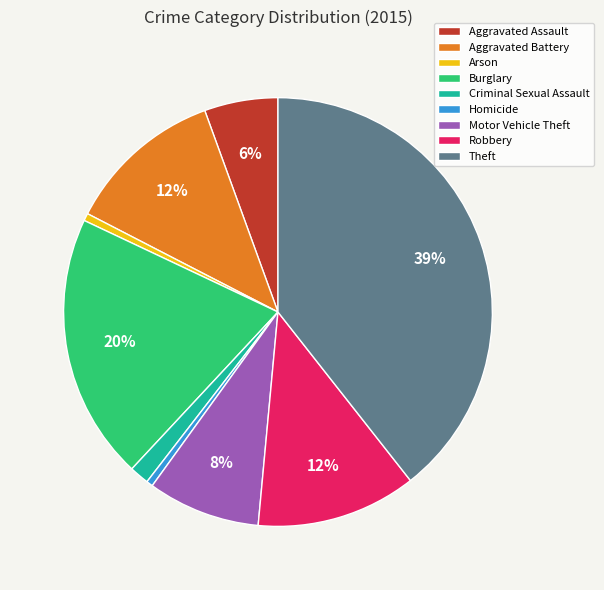

The Motor Vehicle Theft slice represents 8% of the pie. True or false?

True